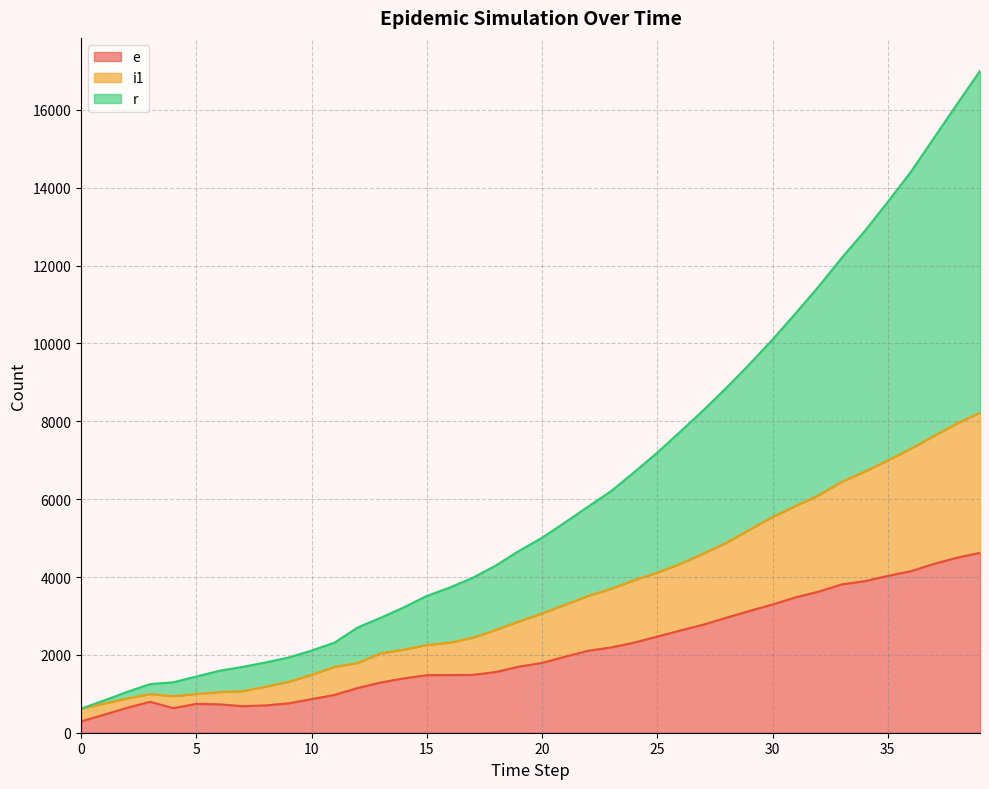

At how many categories does at least one series exceed 2114?

29